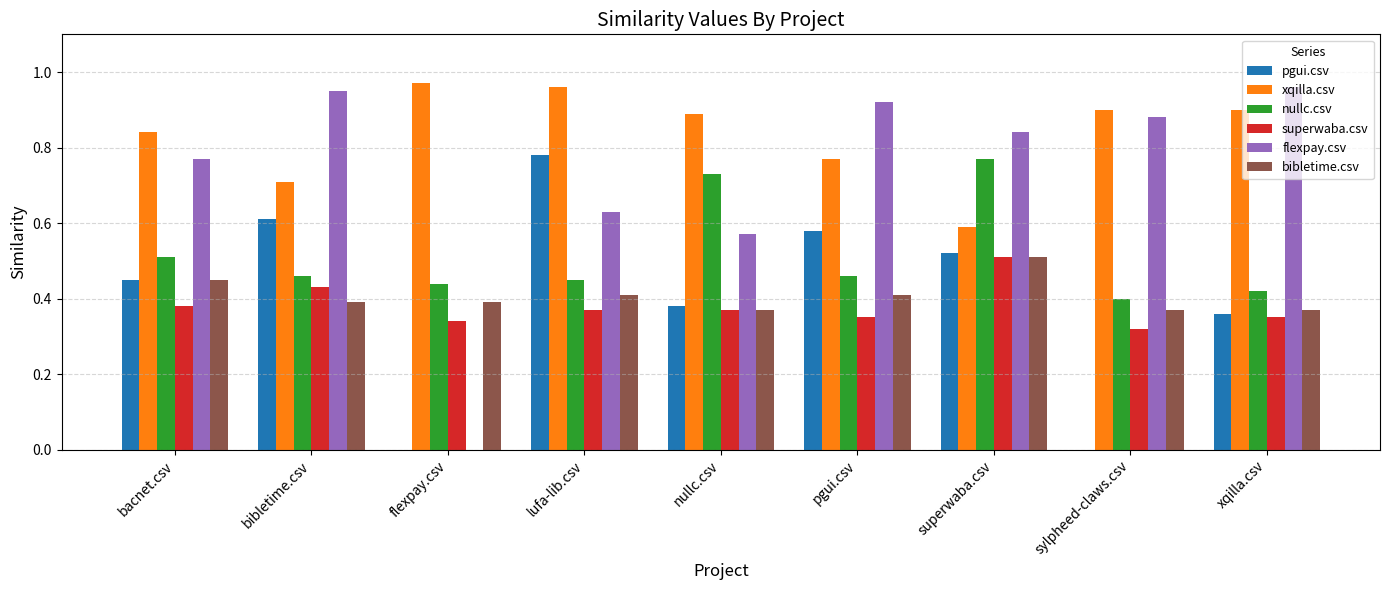

Between lufa-lib.csv and pgui.csv, which series saw the biggest shift?

flexpay.csv